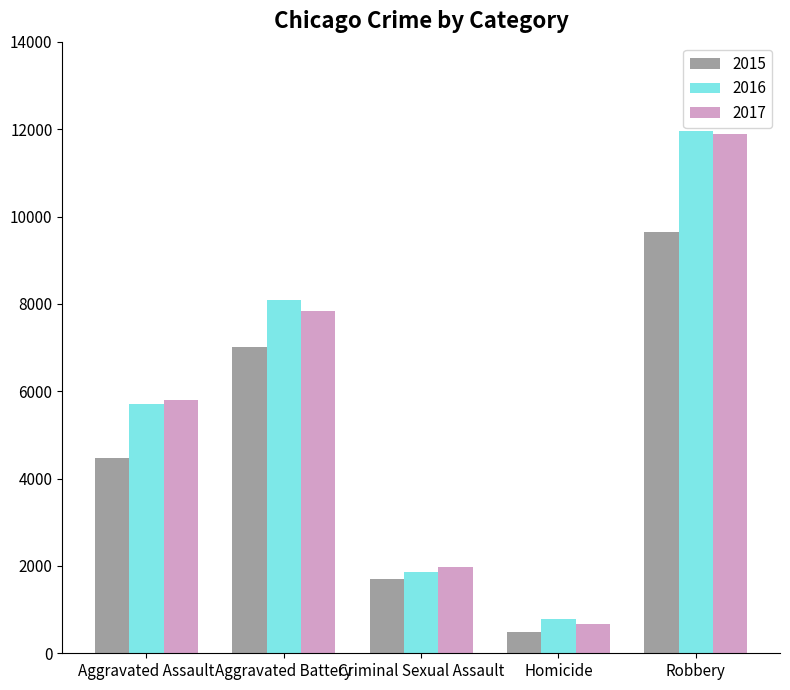

What is the label of the 1st bar from the right?

Robbery